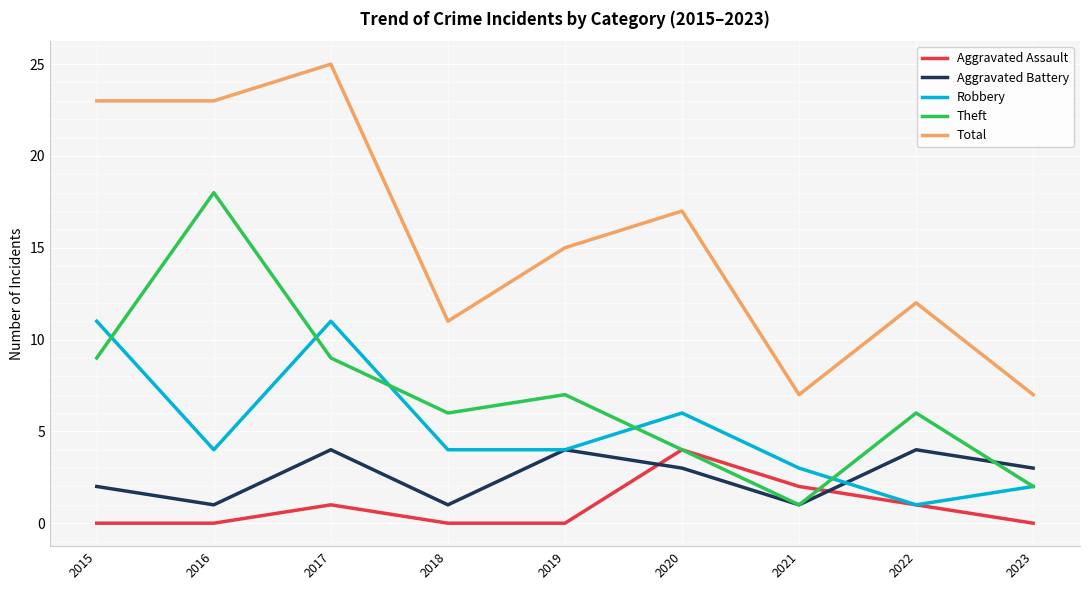

How many lines are shown in the chart?

5